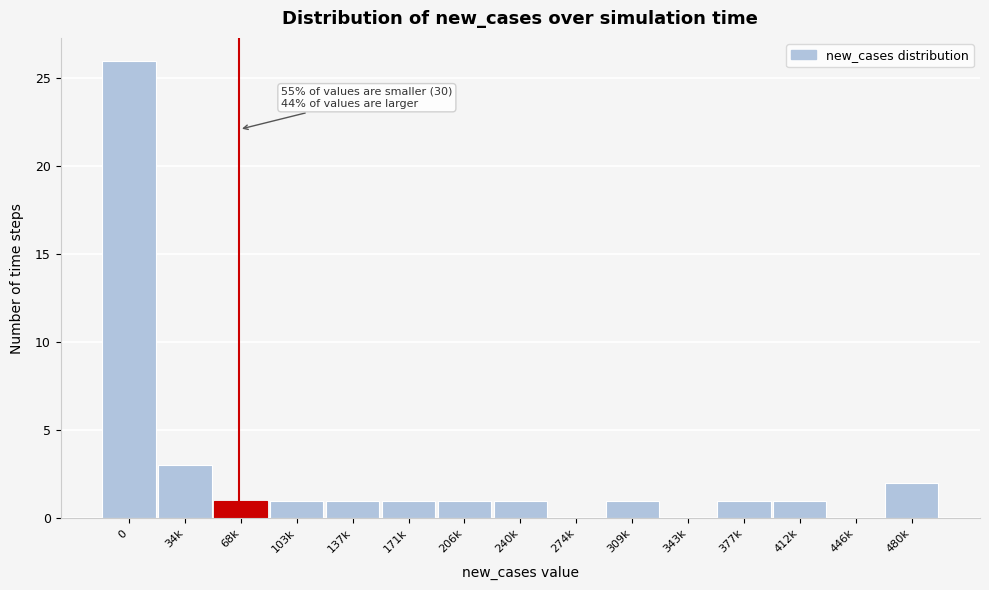

Reading left to right, transcribe all the data shown in this chart.

0=26	34k=3	68k=1	103k=1	137k=1	171k=1	206k=1	240k=1	274k=0	309k=1	343k=0	377k=1	412k=1	446k=0	480k=2